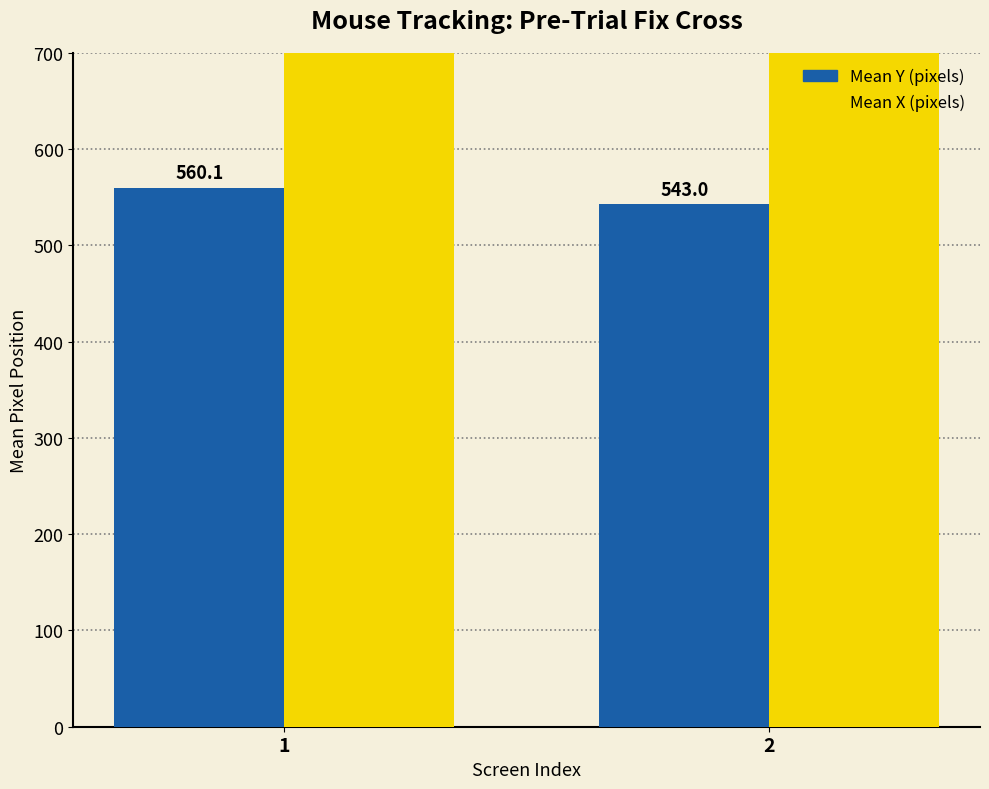

Rank the series at 2 from highest to lowest value.

Mean X (pixels), Mean Y (pixels)